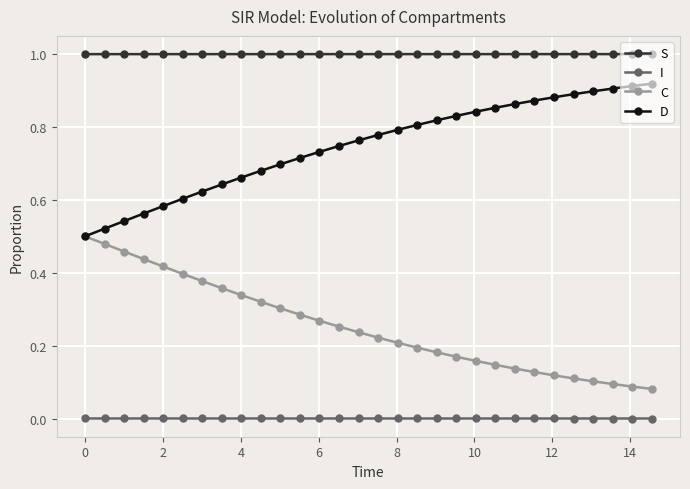

True or false: D and I intersect in this chart.

False